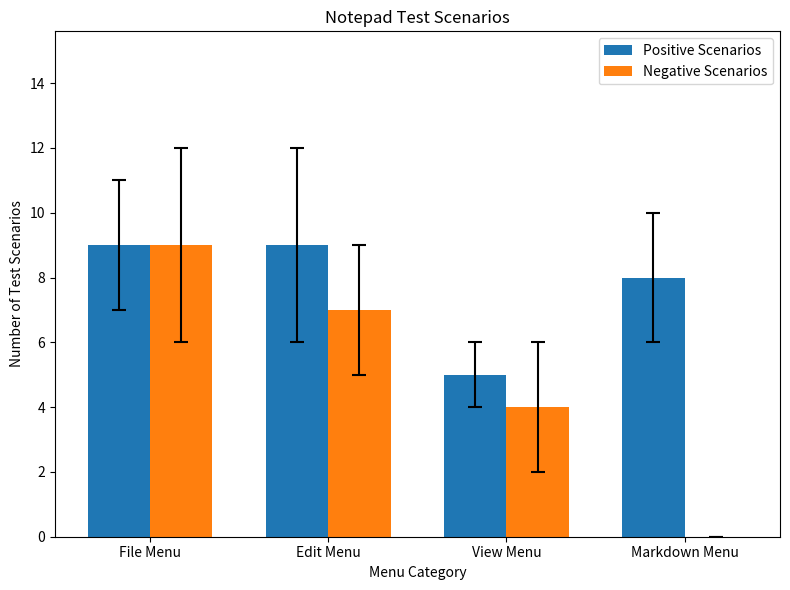

How many groups of bars are there?

4